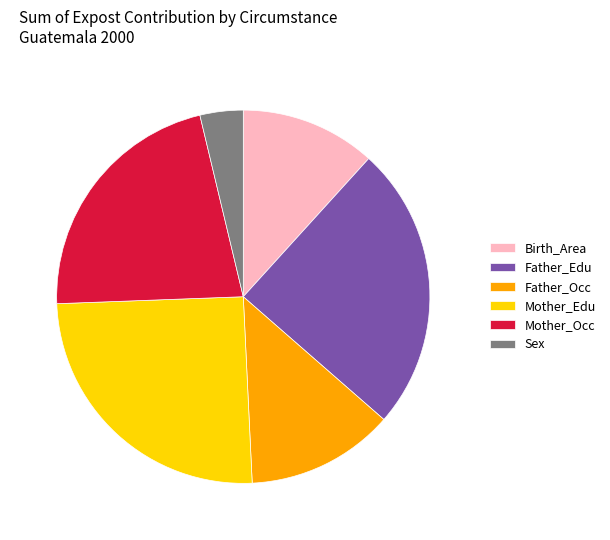

True or false: Mother_Edu accounts for 32% of the total.

False